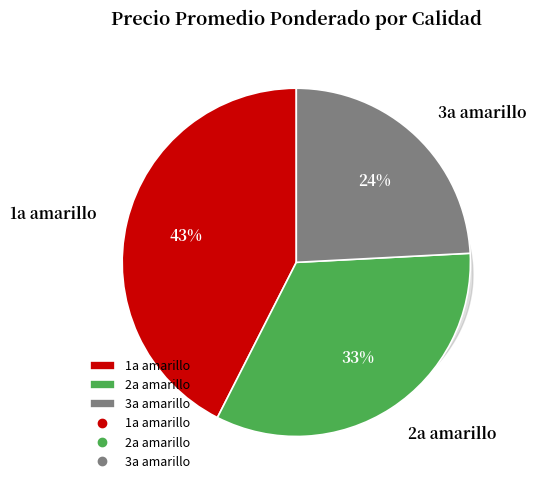

What is the smallest slice in the pie chart?

3a amarillo